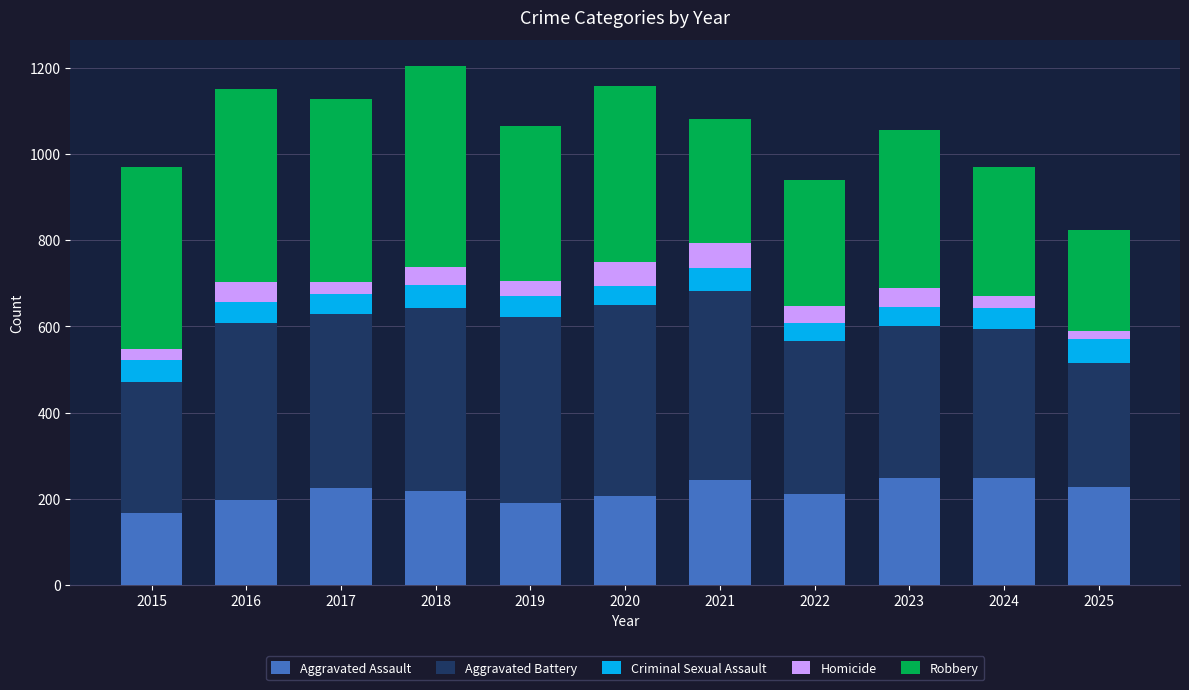

The value of Aggravated Assault at 2019 is 297. True or false?

False